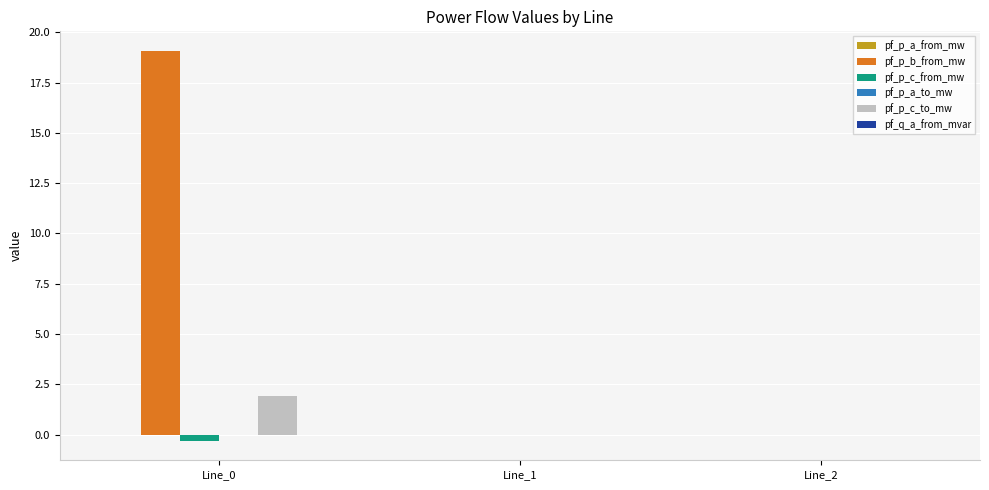

Which series has the largest total across all categories?

pf_p_b_from_mw